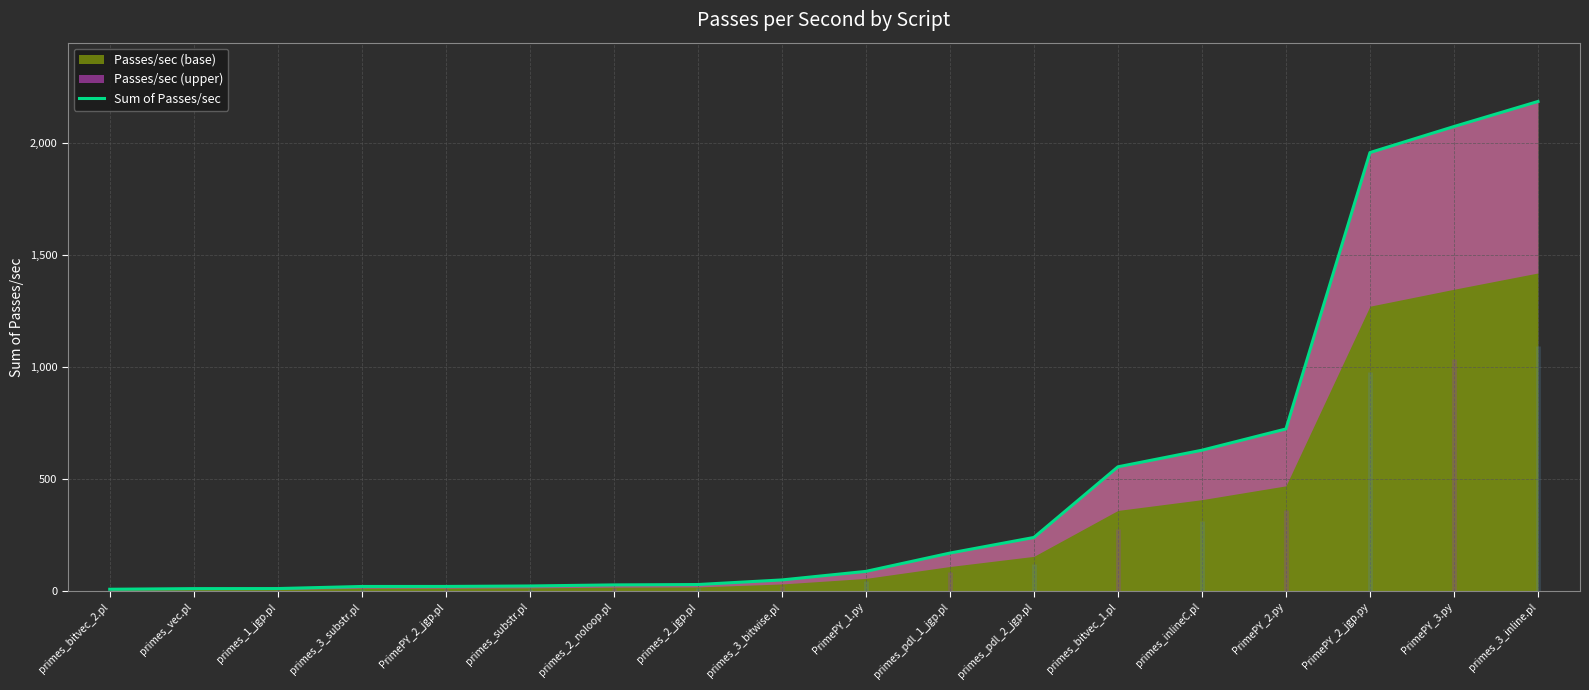

What is the sum of the values at primes_pdl_2_jgp.pl and PrimePY_1.py?

330.3